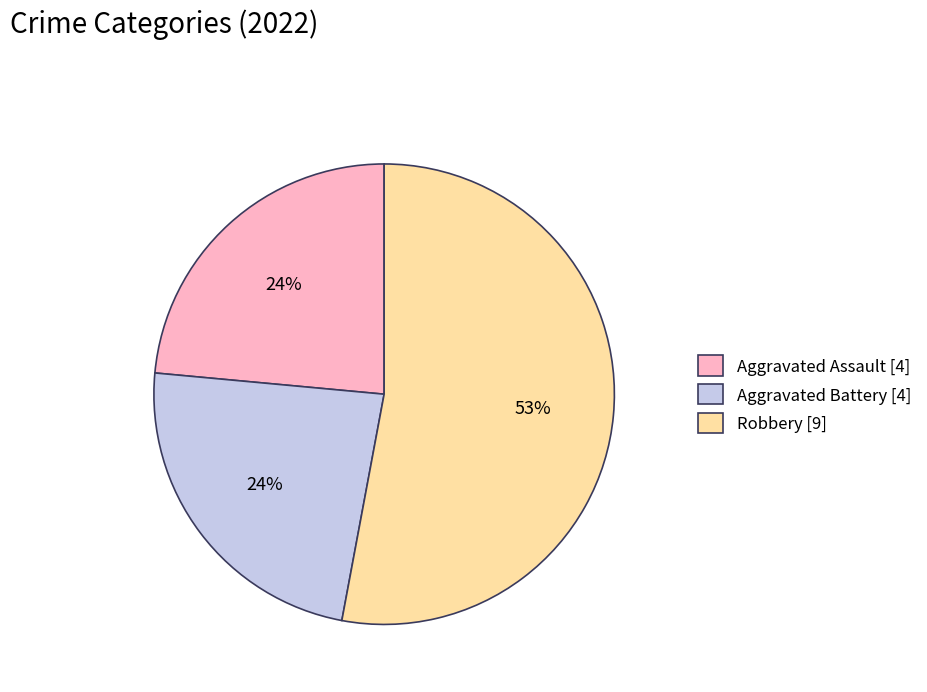

Combined, do Robbery [9] and Aggravated Battery [4] account for over 50%?

Yes